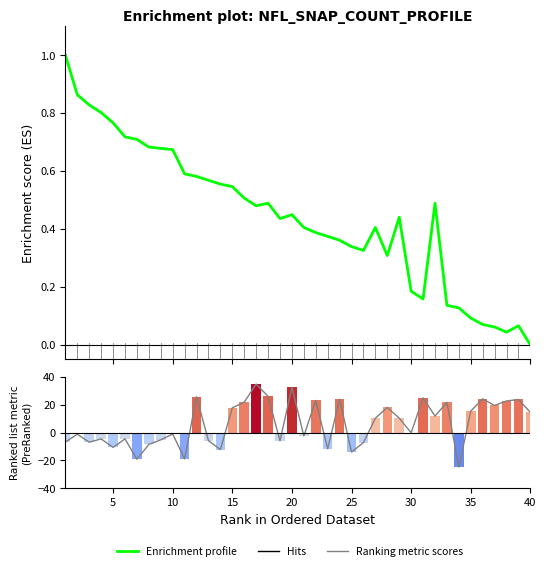

List the series in order of their overall mean, lowest first.

Enrichment profile, Ranking metric scores